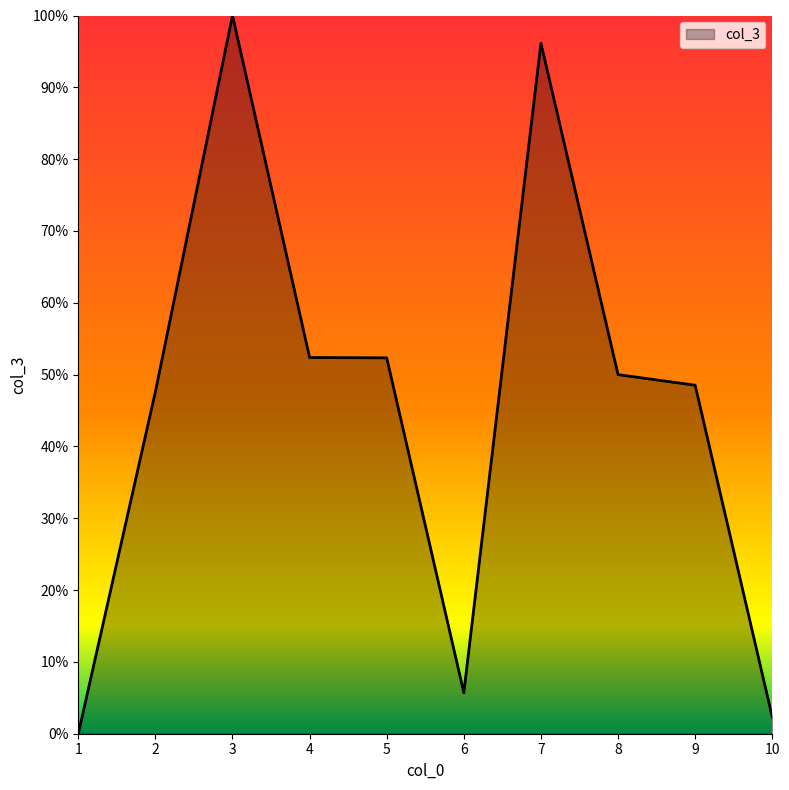

What is the change in value from 1 to 3?

+100.0